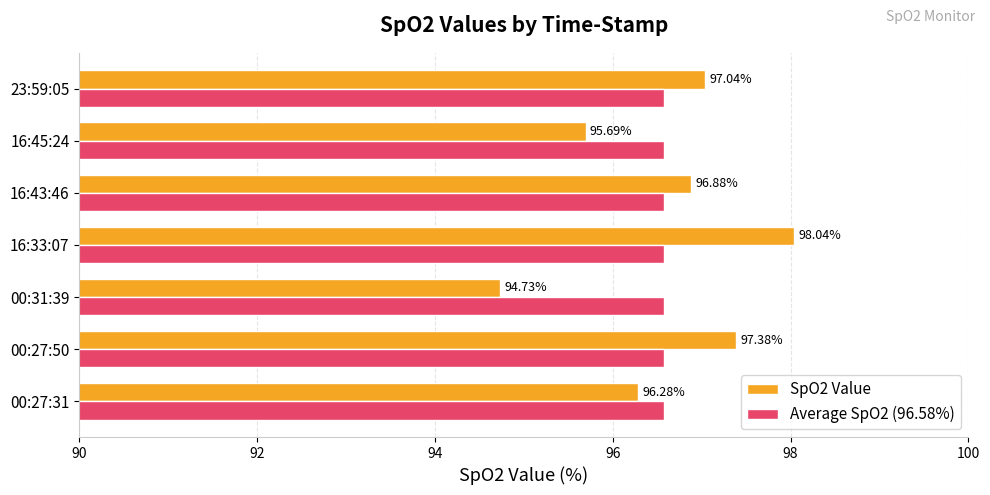

What is the minimum value shown in the chart?

94.7